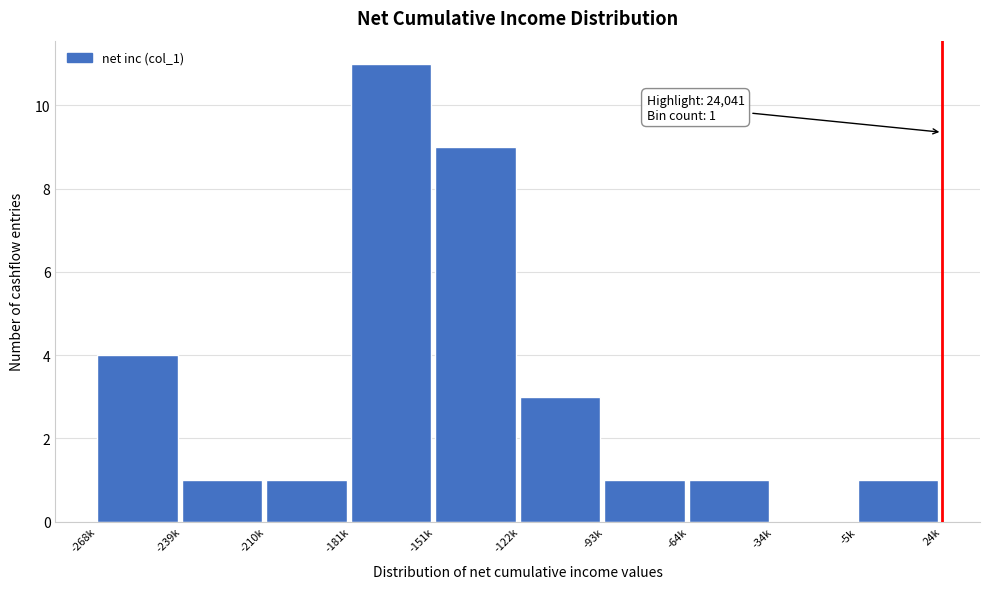

Reading left to right, list all the values displayed in this chart.

-268k=4	-239k=1	-210k=1	-181k=11	-151k=9	-122k=3	-93k=1	-64k=1	-34k=0	-5k=1